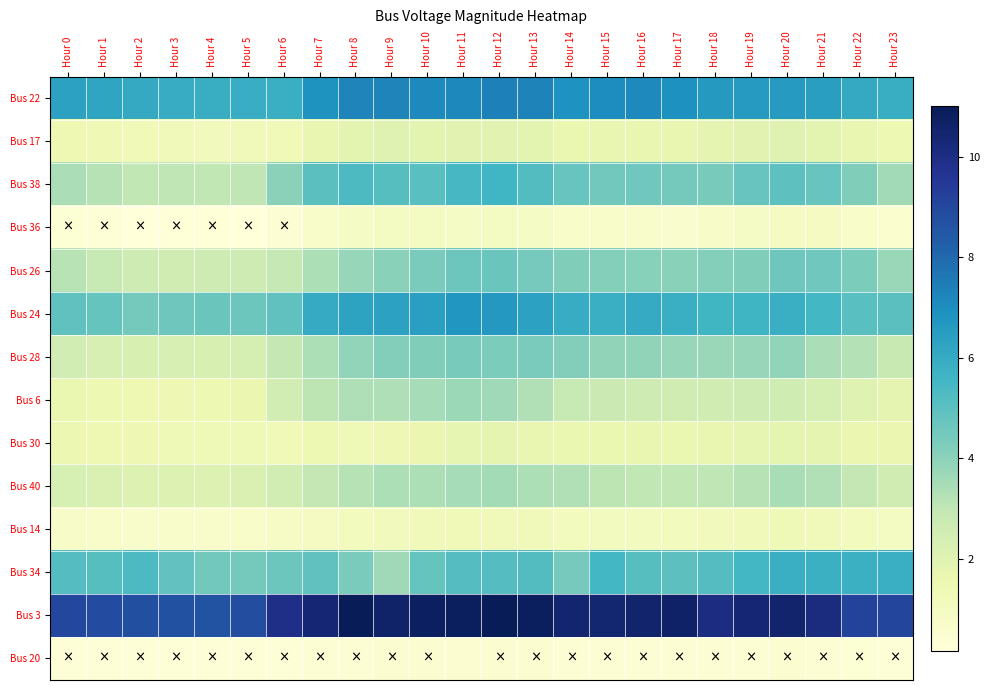

At which category is the sum across all series the highest?

Hour 12